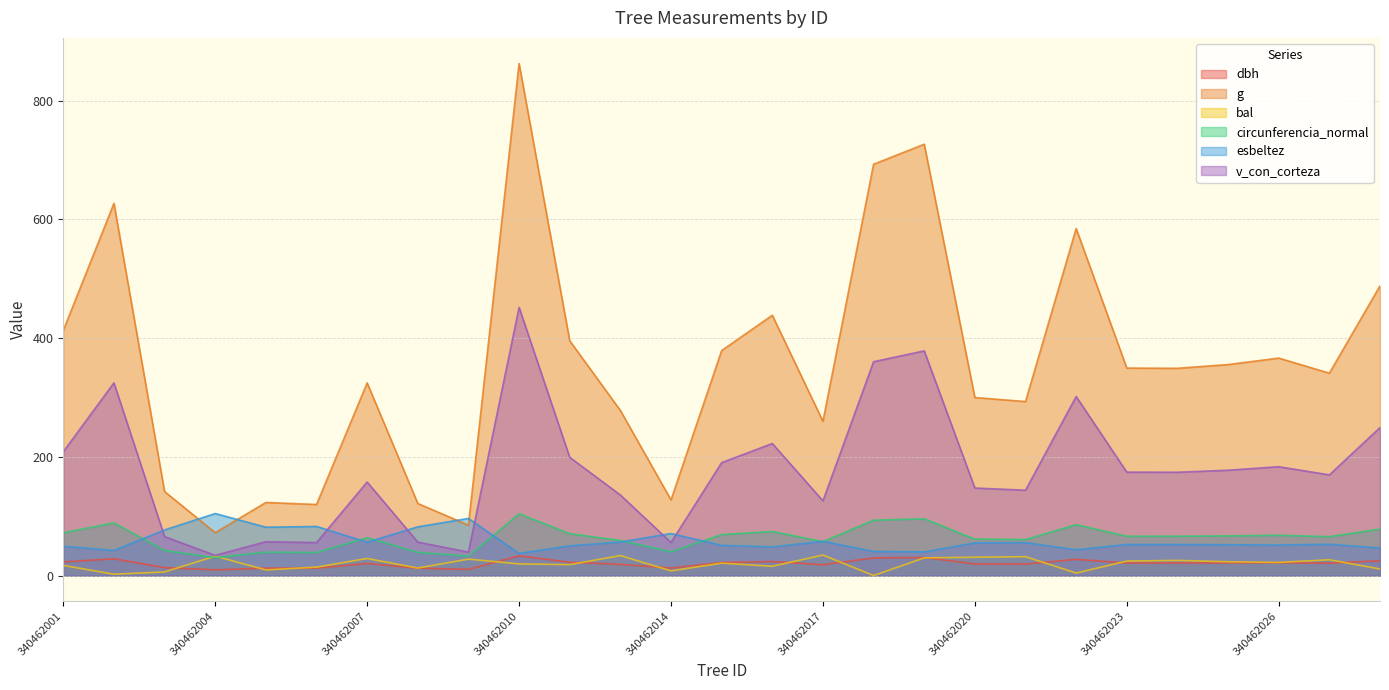

Does the chart have visible grid lines?

Yes